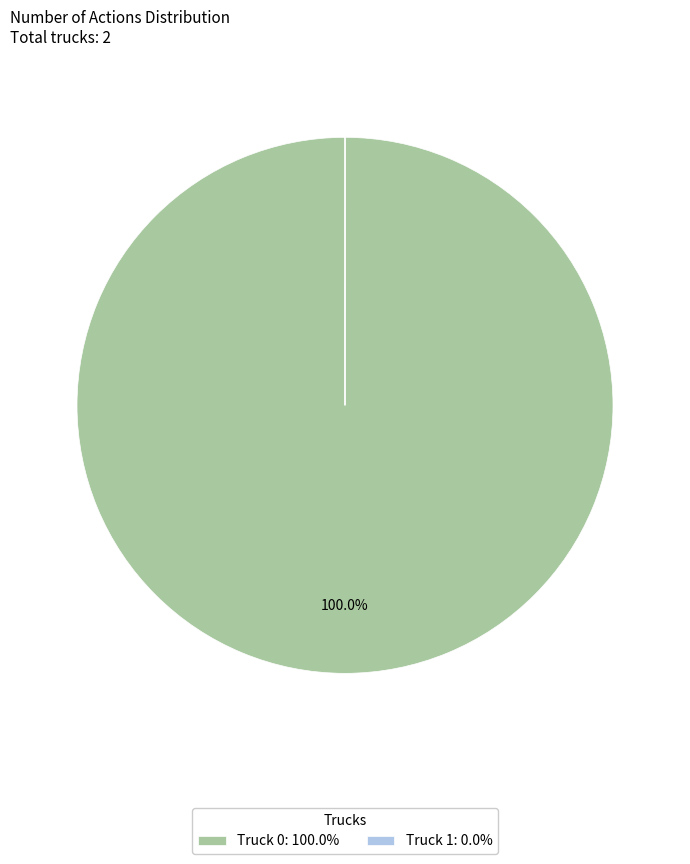

The Truck 0 slice represents 100% of the pie. True or false?

True